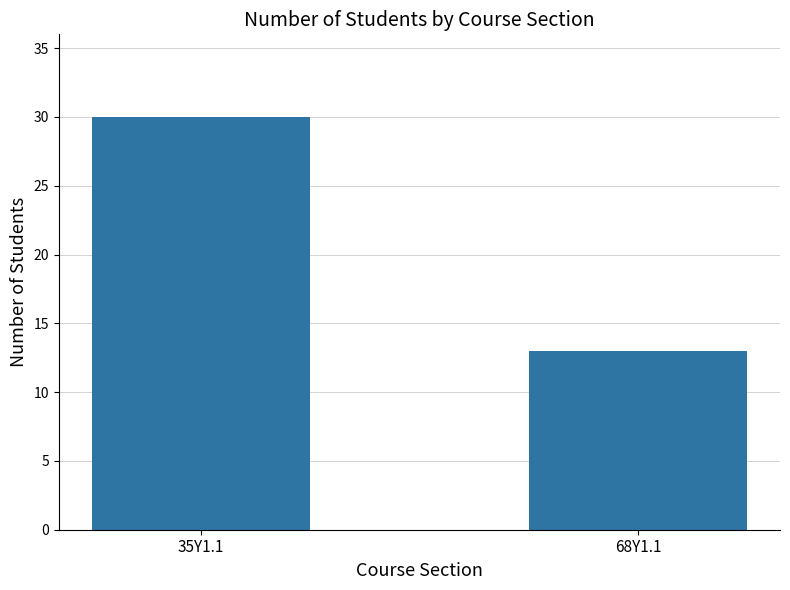

List the labels in order of value, smallest first.

68Y1.1, 35Y1.1